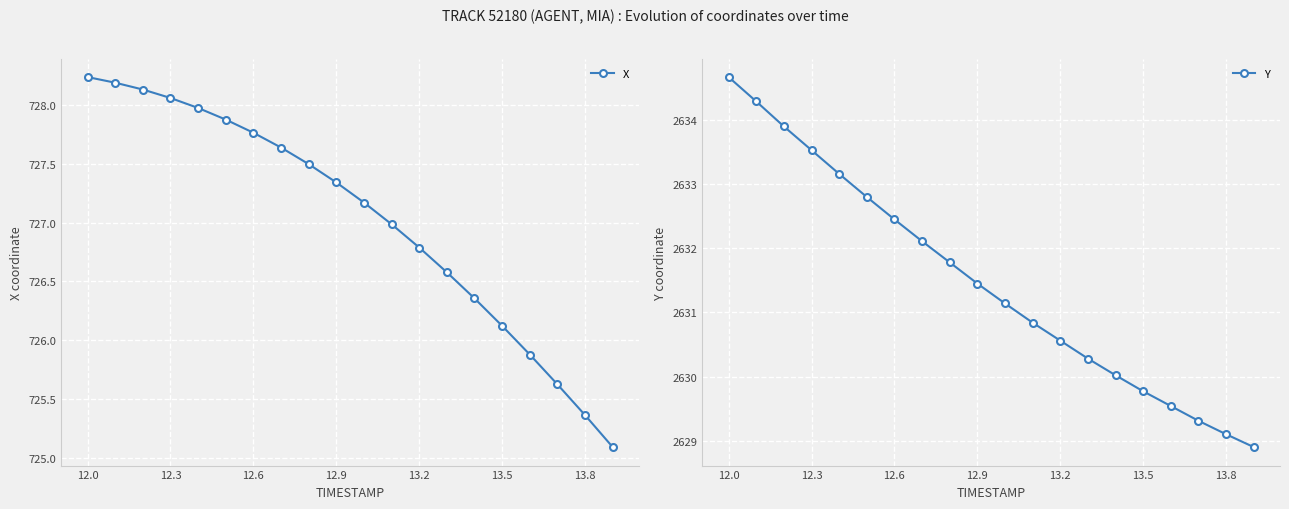

True or false: X has a value of 726.8 at 13.2.

True